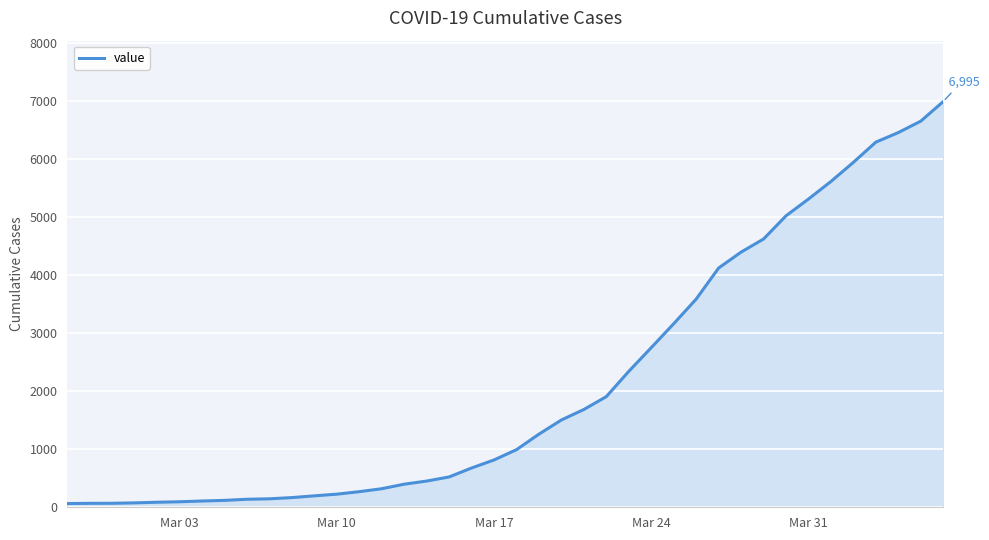

Reading right to left, what are all the values shown in this chart?

6995	6657	6460	6295	5947	5617	5314	5025	4625	4399	4125	3589	3165	2752	2344	1908	1686	1505	1261	993	816	677	523	452	398	320	269	226	197	167	146	138	119	108	95	87	76	69	68	64